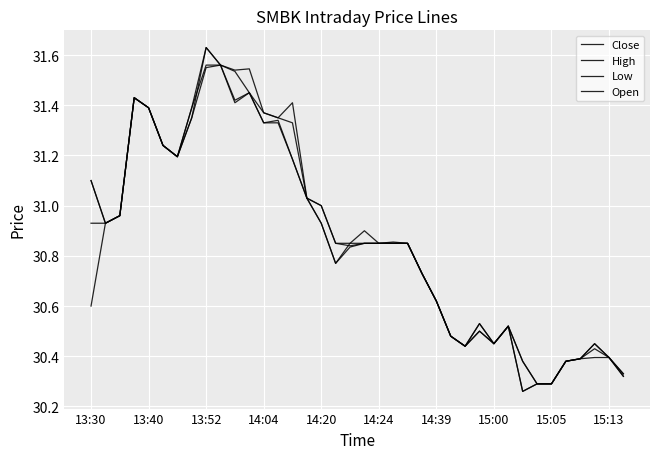

Does the chart have visible grid lines?

Yes